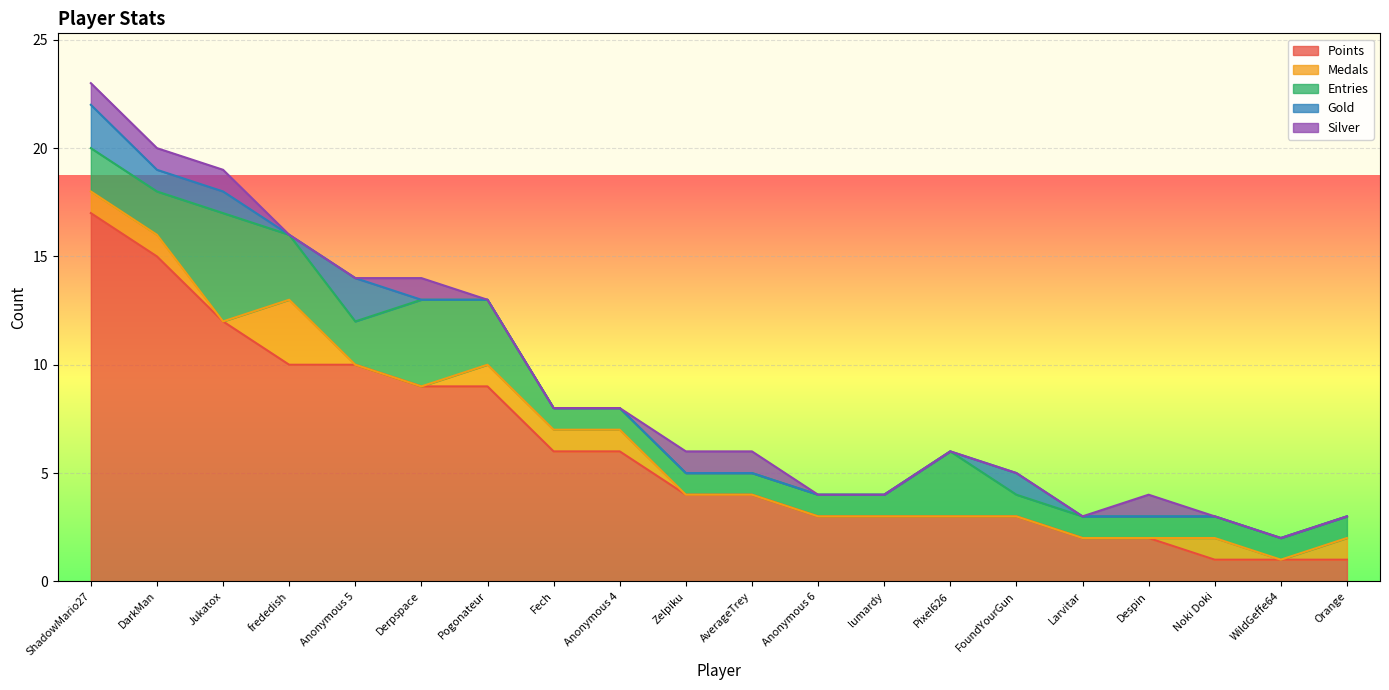

Reading right to left, transcribe all the data shown in this chart.

Points: Orange=1	WildGeffe64=1	Noki Doki=1	Despin=2	Larvitar=2	FoundYourGun=3	Pixel626=3	lumardy=3	Anonymous 6=3	AverageTrey=4	Zelpiku=4	Anonymous 4=6	Fech=6	Pogonateur=9	Derpspace=9	Anonymous 5=10	frededish=10	Jukatox=12	DarkMan=15	ShadowMario27=17
Medals: Orange=1	WildGeffe64=0	Noki Doki=1	Despin=0	Larvitar=0	FoundYourGun=0	Pixel626=0	lumardy=0	Anonymous 6=0	AverageTrey=0	Zelpiku=0	Anonymous 4=1	Fech=1	Pogonateur=1	Derpspace=0	Anonymous 5=0	frededish=3	Jukatox=0	DarkMan=1	ShadowMario27=1
Entries: Orange=1	WildGeffe64=1	Noki Doki=1	Despin=1	Larvitar=1	FoundYourGun=1	Pixel626=3	lumardy=1	Anonymous 6=1	AverageTrey=1	Zelpiku=1	Anonymous 4=1	Fech=1	Pogonateur=3	Derpspace=4	Anonymous 5=2	frededish=3	Jukatox=5	DarkMan=2	ShadowMario27=2
Gold: Orange=0	WildGeffe64=0	Noki Doki=0	Despin=0	Larvitar=0	FoundYourGun=1	Pixel626=0	lumardy=0	Anonymous 6=0	AverageTrey=0	Zelpiku=0	Anonymous 4=0	Fech=0	Pogonateur=0	Derpspace=0	Anonymous 5=2	frededish=0	Jukatox=1	DarkMan=1	ShadowMario27=2
Silver: Orange=0	WildGeffe64=0	Noki Doki=0	Despin=1	Larvitar=0	FoundYourGun=0	Pixel626=0	lumardy=0	Anonymous 6=0	AverageTrey=1	Zelpiku=1	Anonymous 4=0	Fech=0	Pogonateur=0	Derpspace=1	Anonymous 5=0	frededish=0	Jukatox=1	DarkMan=1	ShadowMario27=1